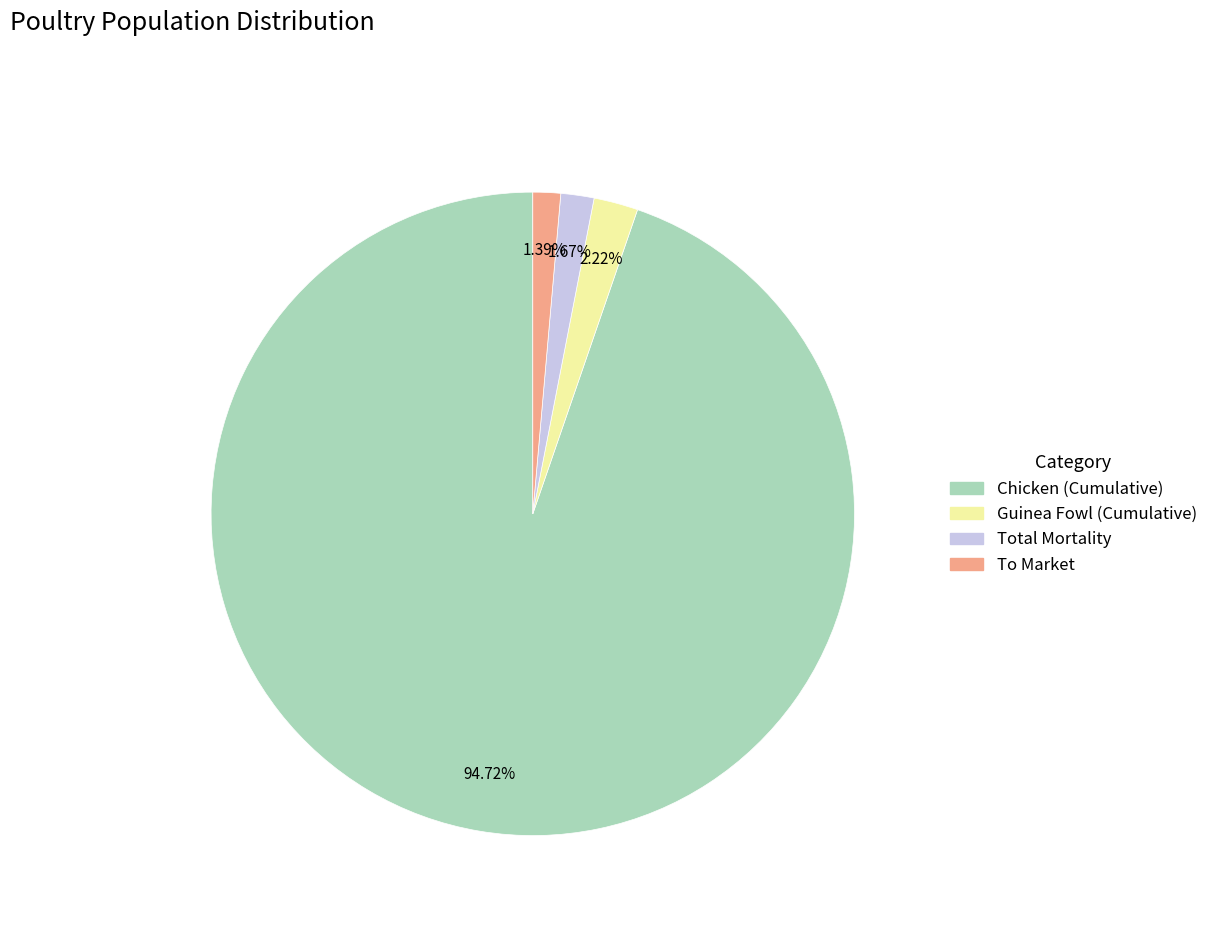

How many segments does this pie chart have?

4